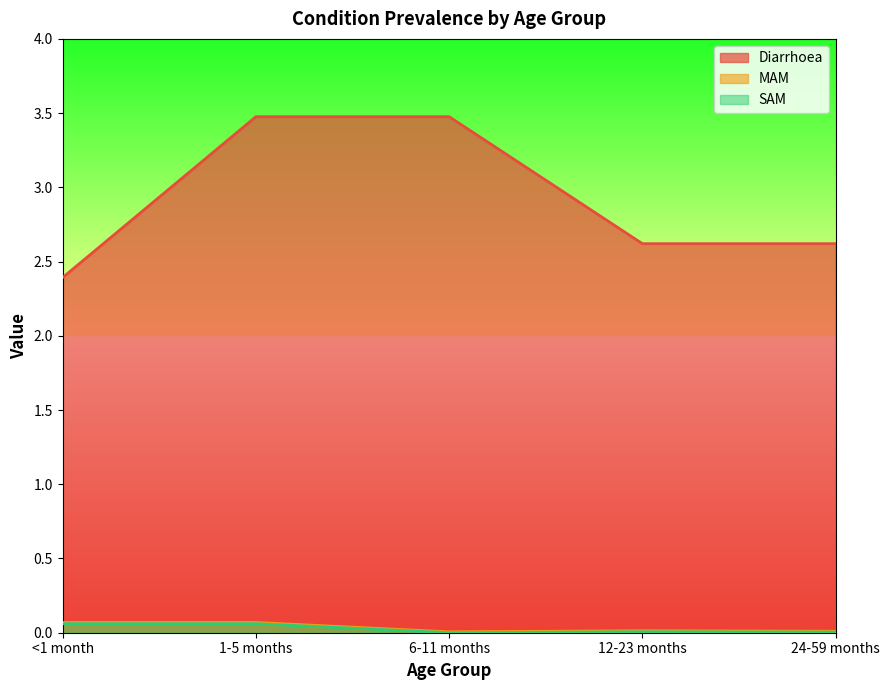

What are all the series names shown in the legend?

Diarrhoea, MAM, SAM